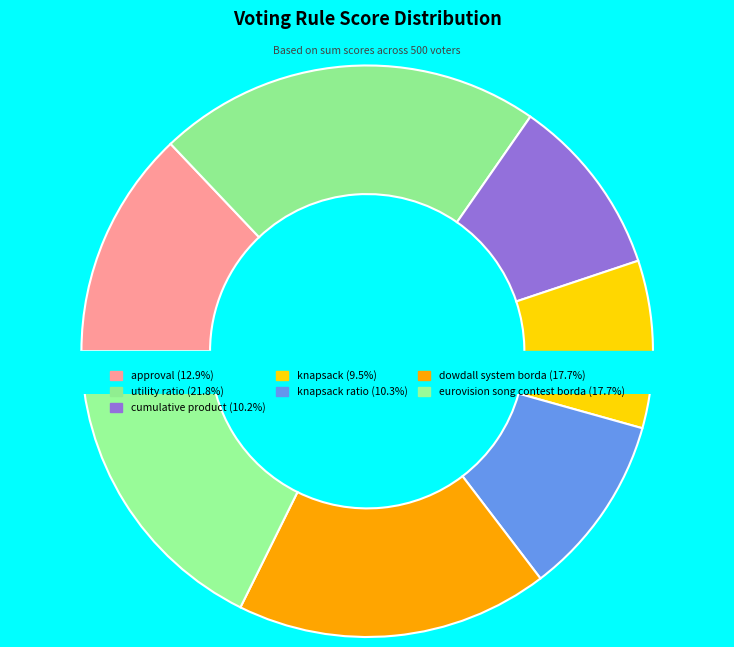

Which slice is the largest?

utility ratio